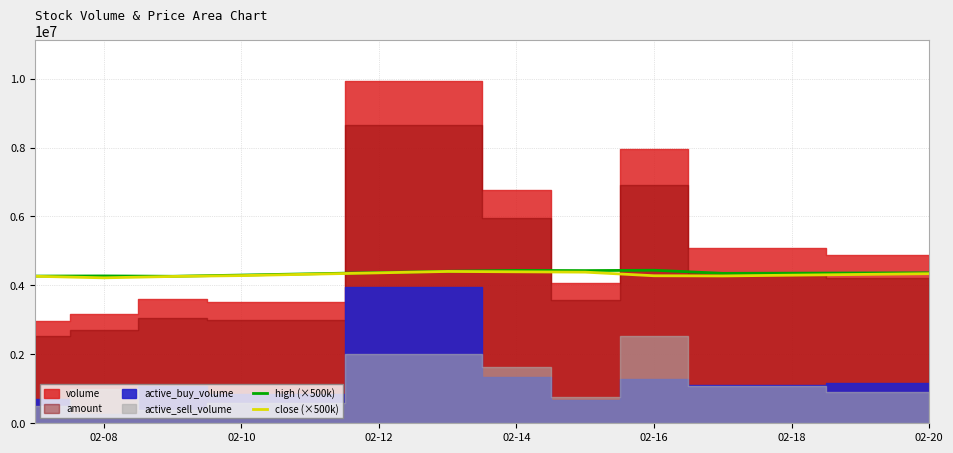

The value of close (×500k) at 02-16 is 7100414. True or false?

False